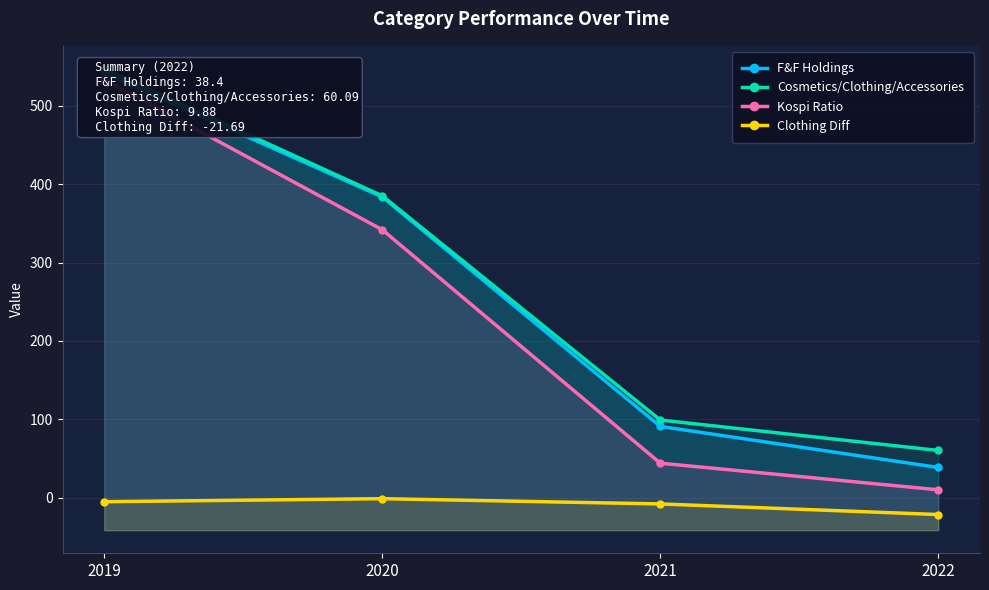

At which label does Kospi Ratio first exceed 341?

2019